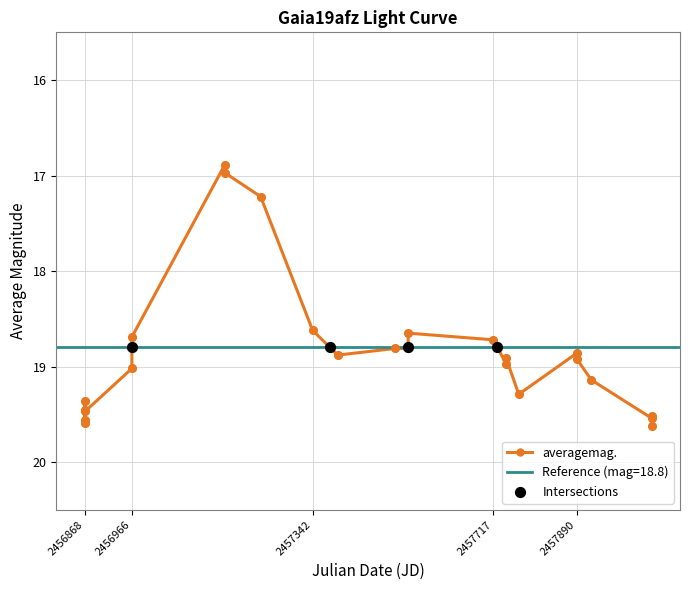

What is the ratio of the value at 2456869.441 to the value at 2457159.527?

1.1